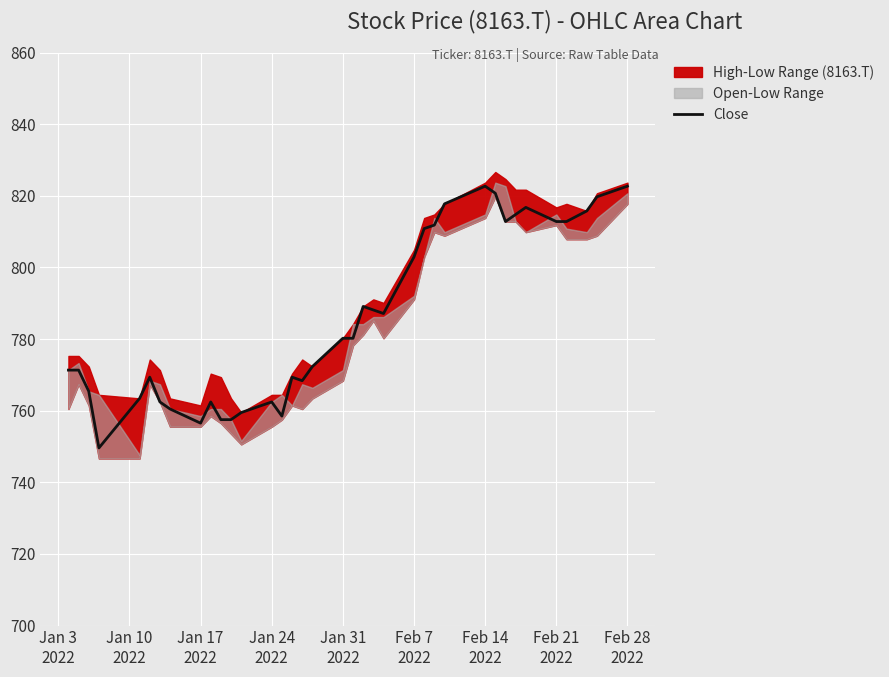

What is the lowest value of the Close series?

749.6